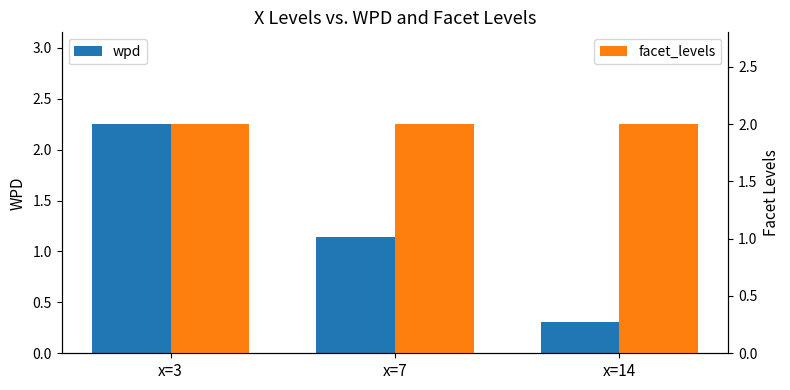

How many categories are shown in the chart?

3